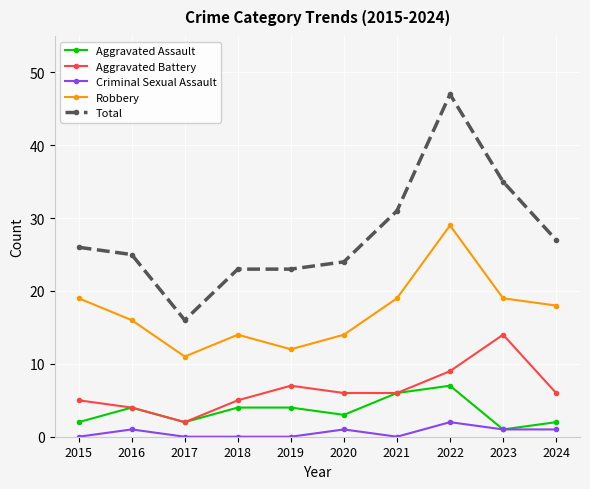

What is the highest value of the Robbery series?

29